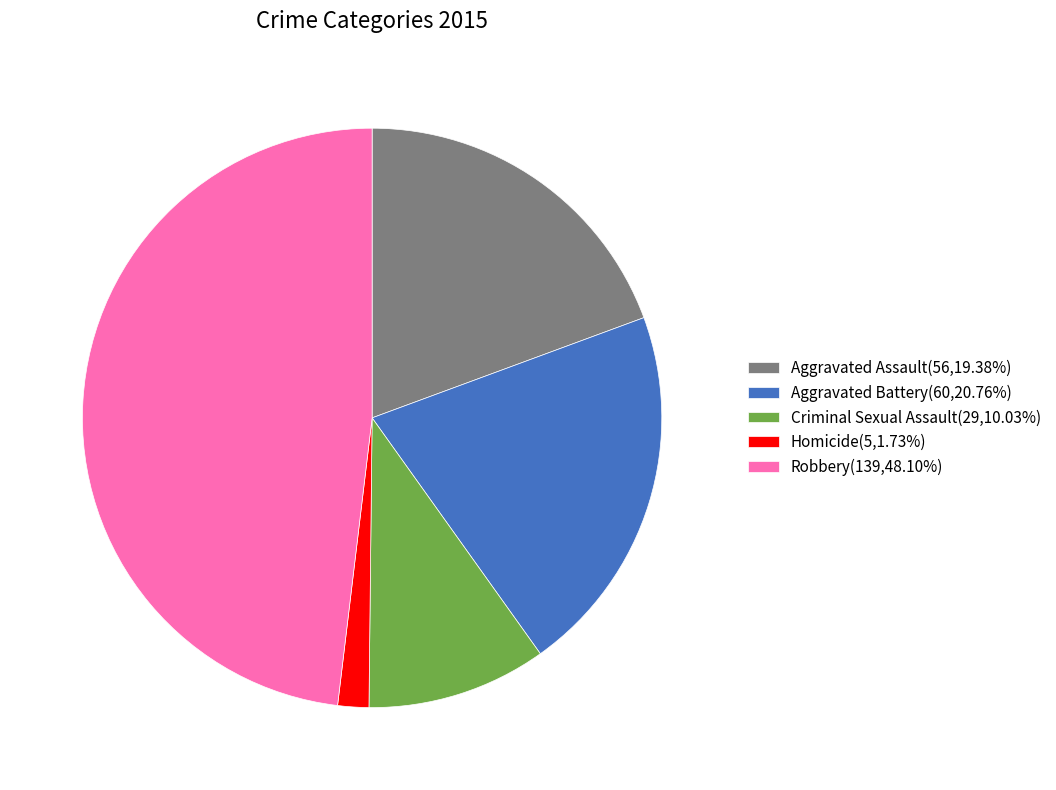

Count the number of slices in the pie.

5